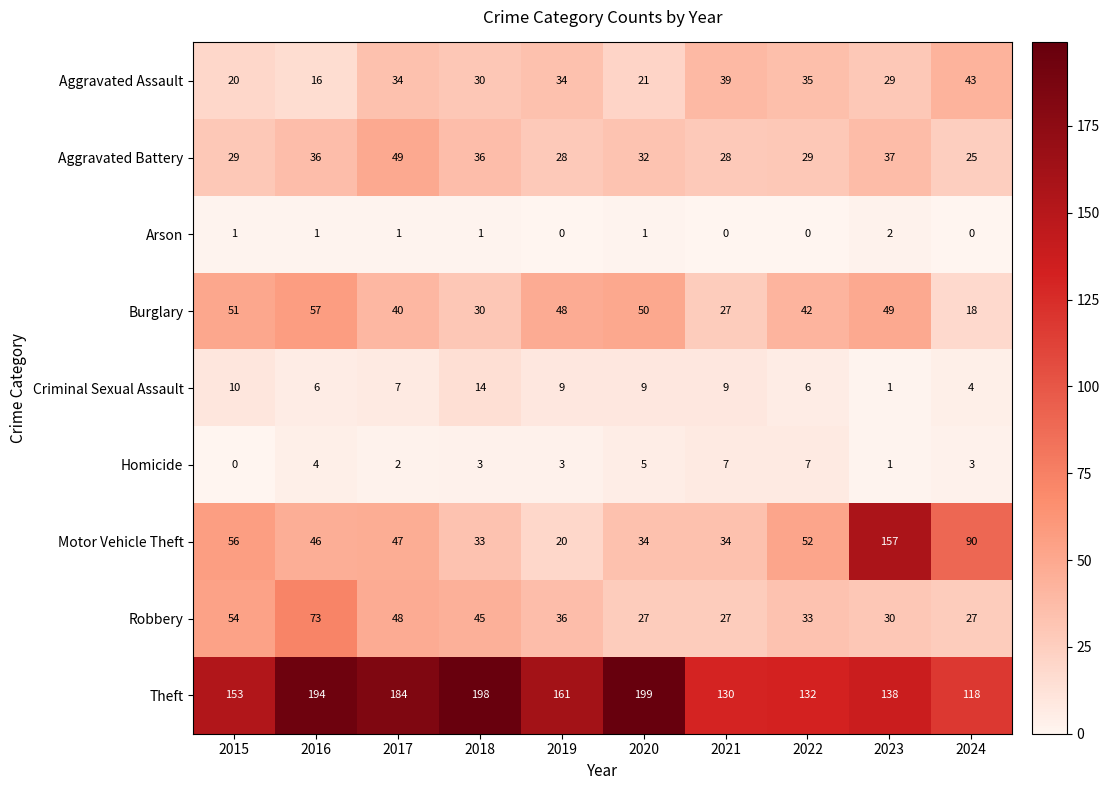

What is the total value across all series at 2016?

433